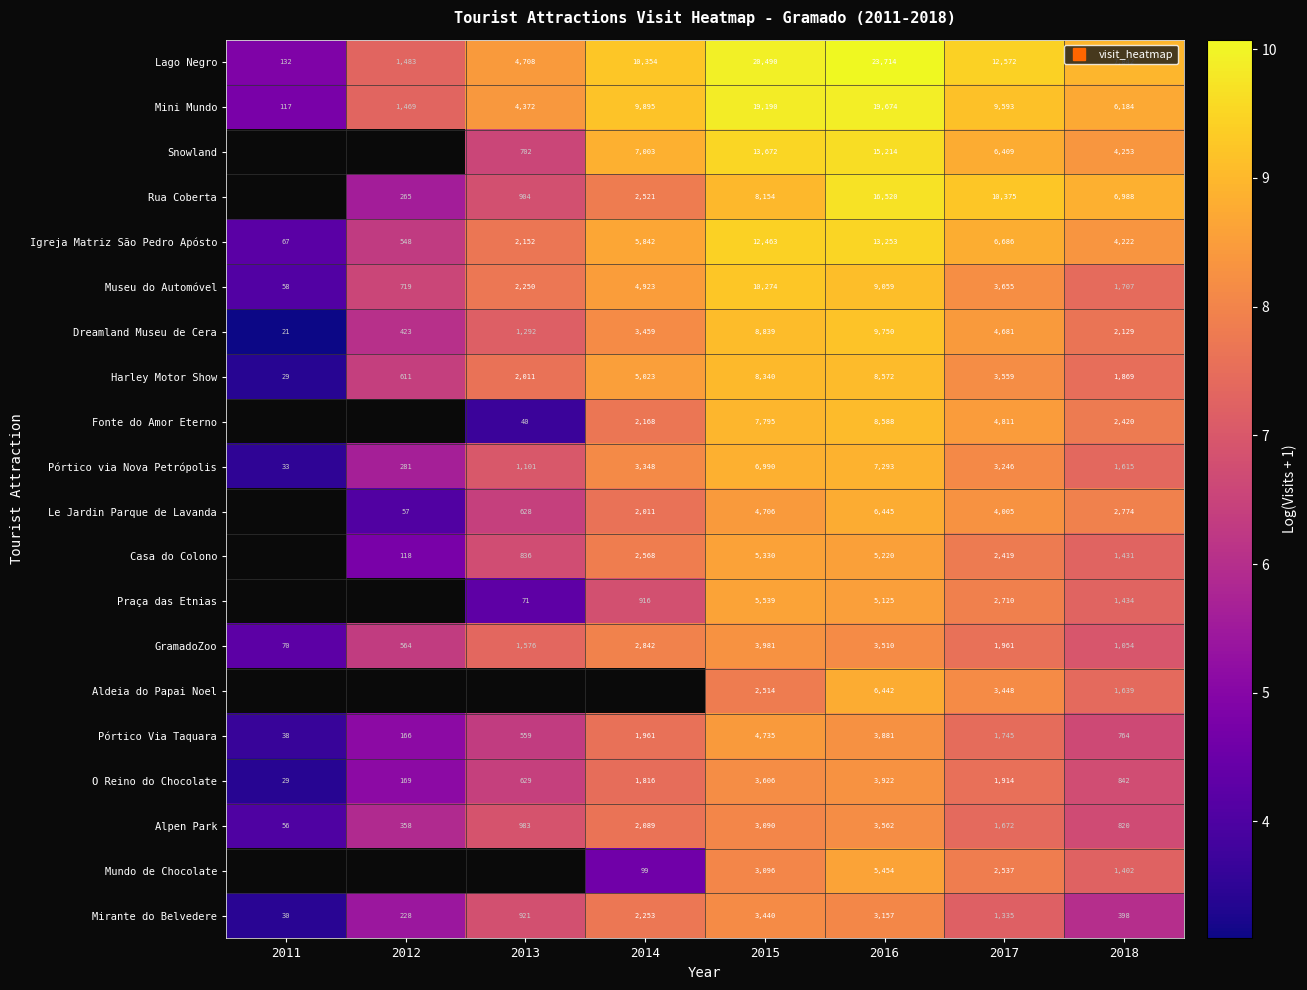

At how many categories does at least one series exceed 4?

8